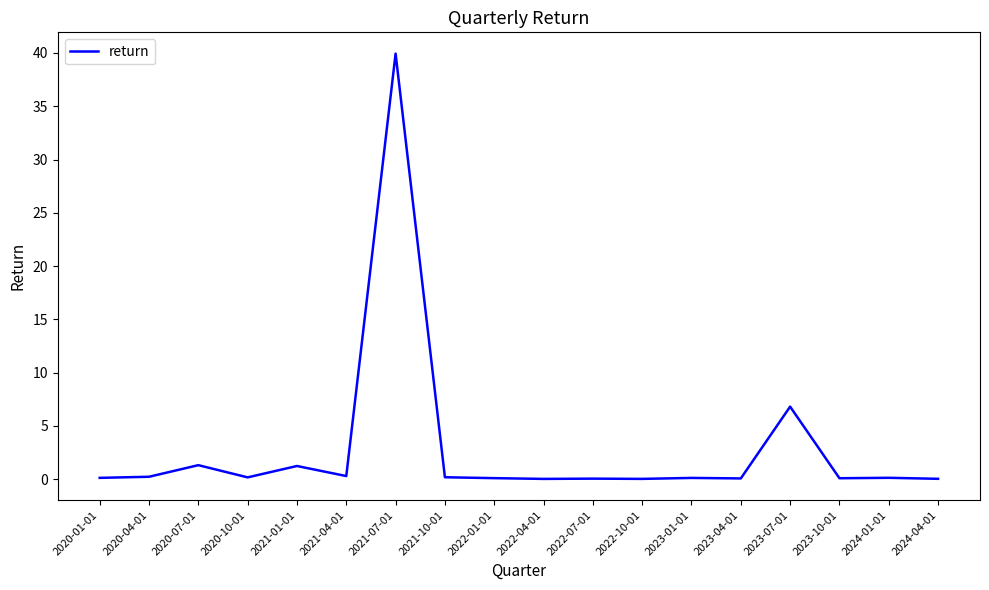

At which label is the value closest to 19?

2023-07-01